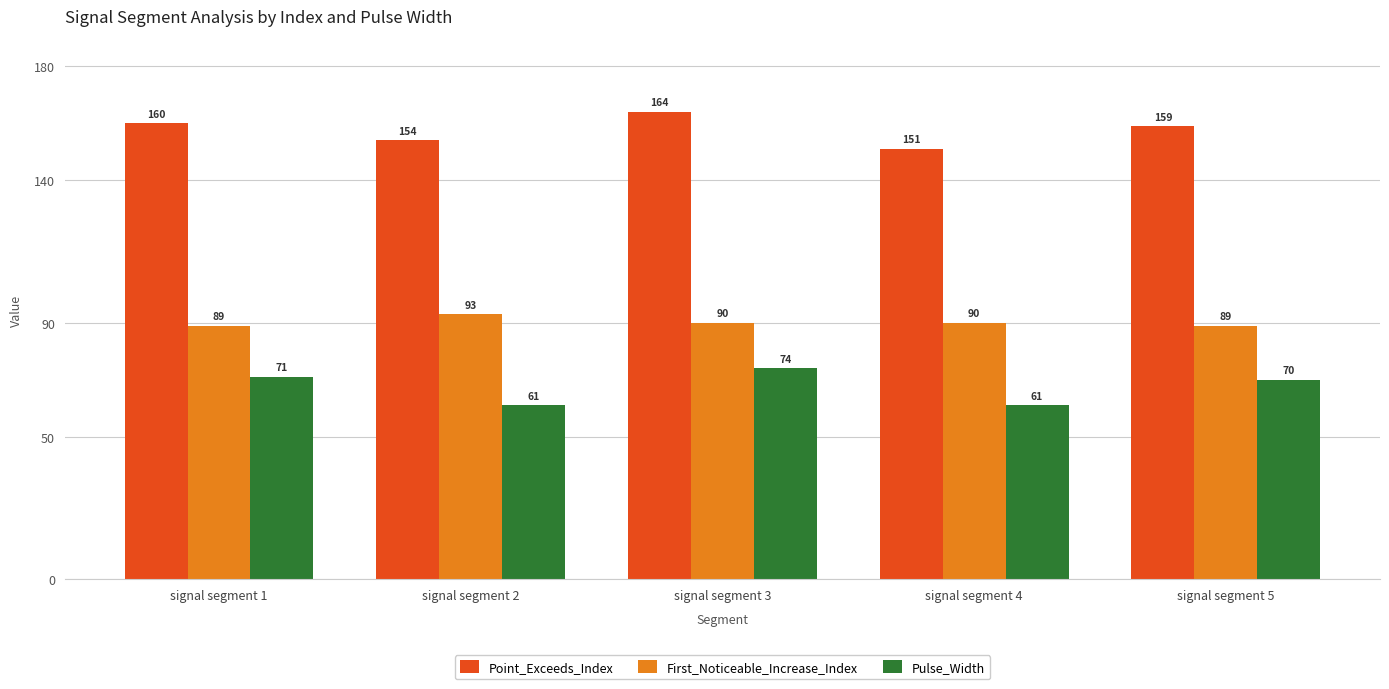

List the labels in order of Point_Exceeds_Index value, smallest first.

signal segment 4, signal segment 2, signal segment 5, signal segment 1, signal segment 3